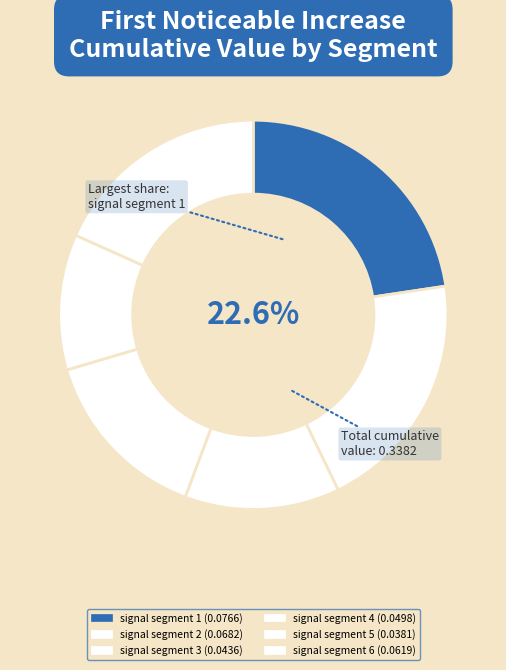

Is there any slice that represents more than half of the pie?

No